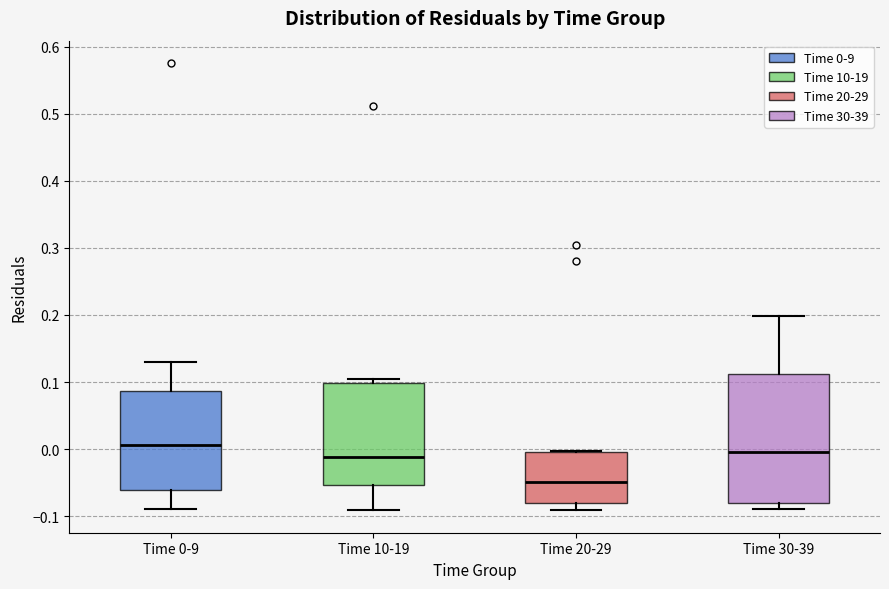

Reading left to right, transcribe this box plot: for each box, give where its median line is, the range the box spans, and where its two whiskers end, as read against the y-axis. The values are not printed on the chart, so give them approximately, as read against the axis.

Time 0-9: median 0.01, box -0.06 to 0.09, whiskers -0.09 to 0.13
Time 10-19: median -0.01, box -0.05 to 0.10, whiskers -0.09 to 0.10 (just above the box's upper edge)
Time 20-29: median -0.05, box -0.08 to 0.00, whiskers -0.09 to 0.00
Time 30-39: median 0.00, box -0.08 to 0.11, whiskers -0.09 to 0.20